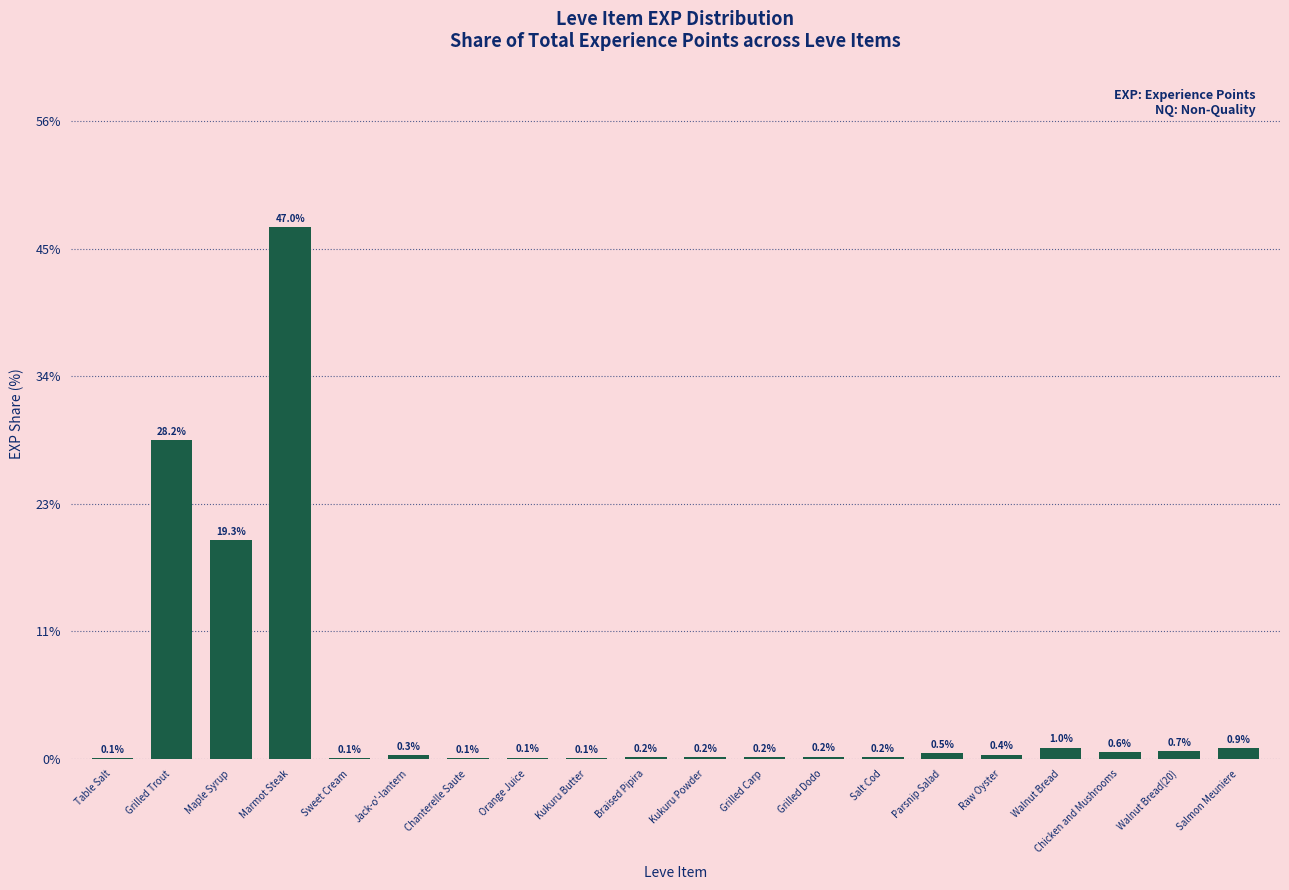

What is the average value?

5.0